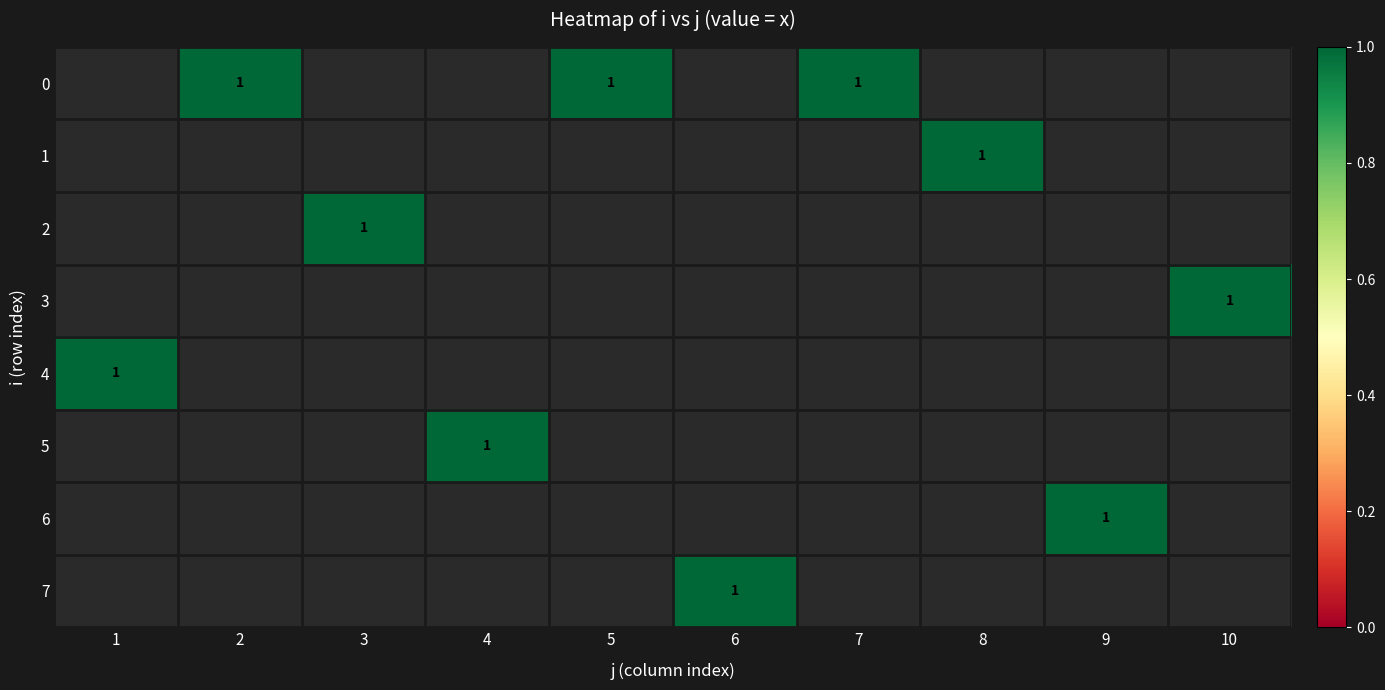

At which label does 2 reach its minimum?

1